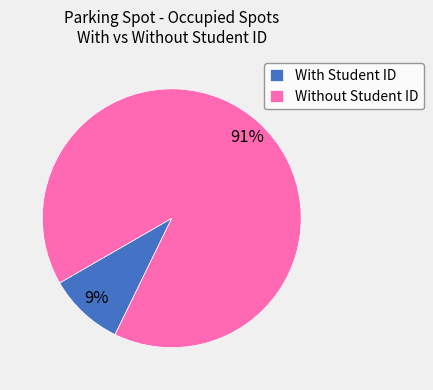

Which category has the biggest portion of the pie?

Without Student ID